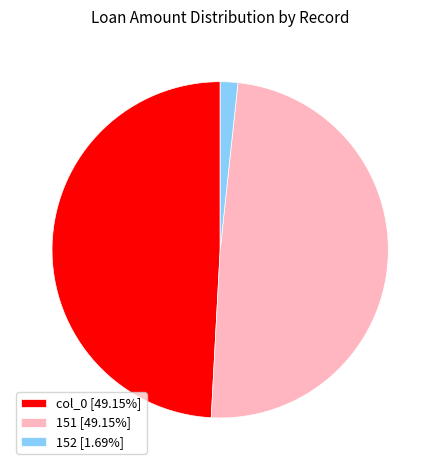

Is there a majority slice in this chart?

No